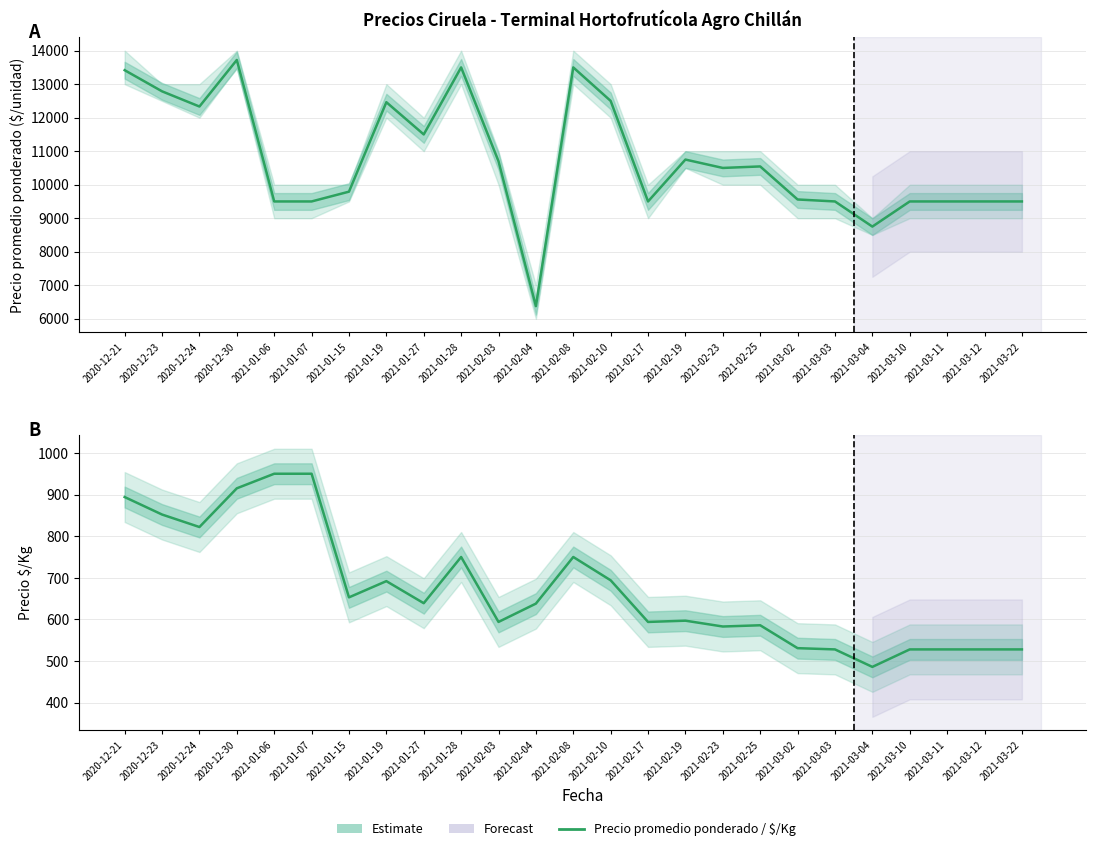

What is the label of the 7th point from the right?

2021-03-02